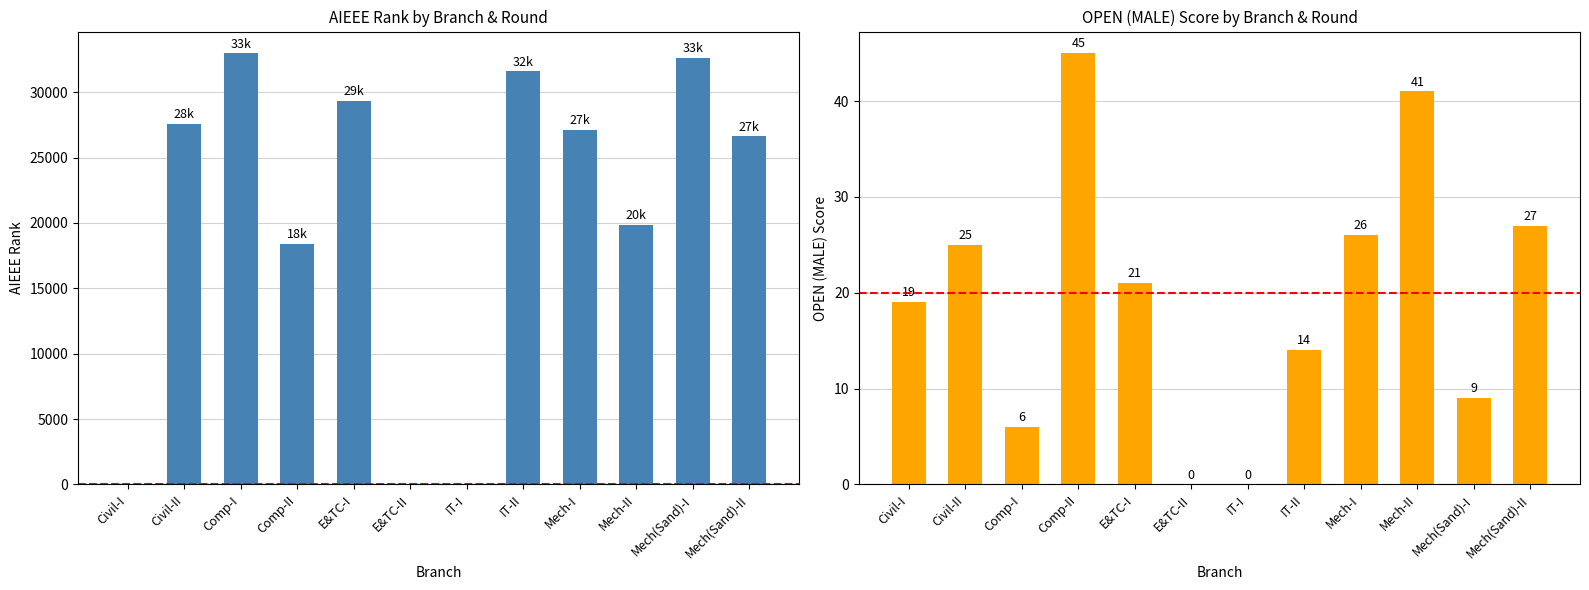

At which label does AIEEE Rank first exceed 27102?

Civil-II